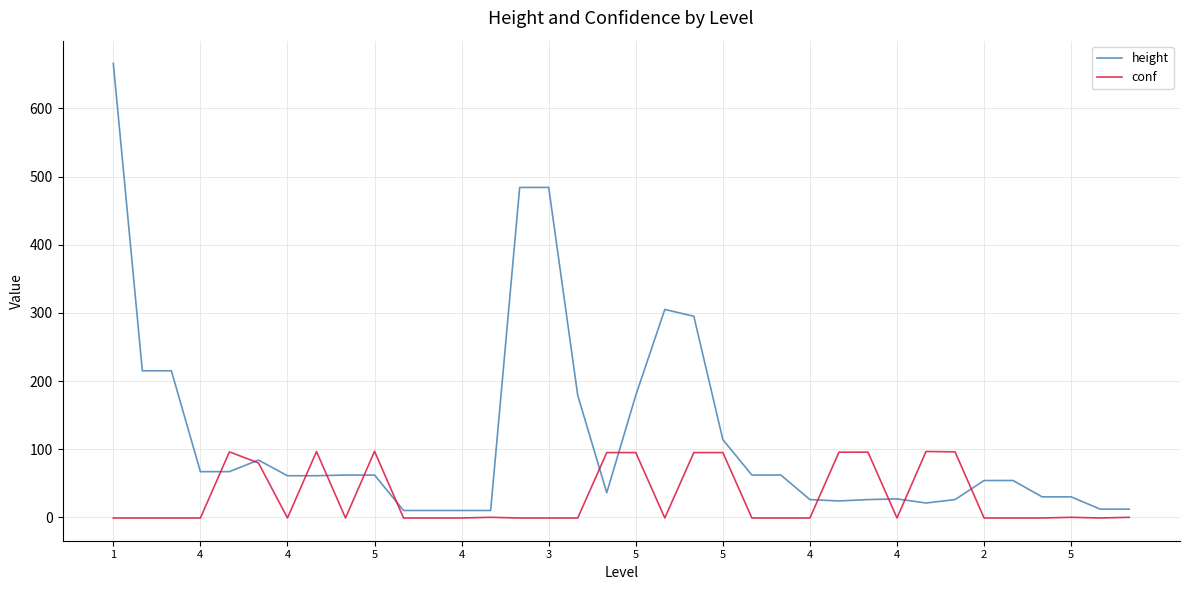

How many values in the height series are below 61?

17